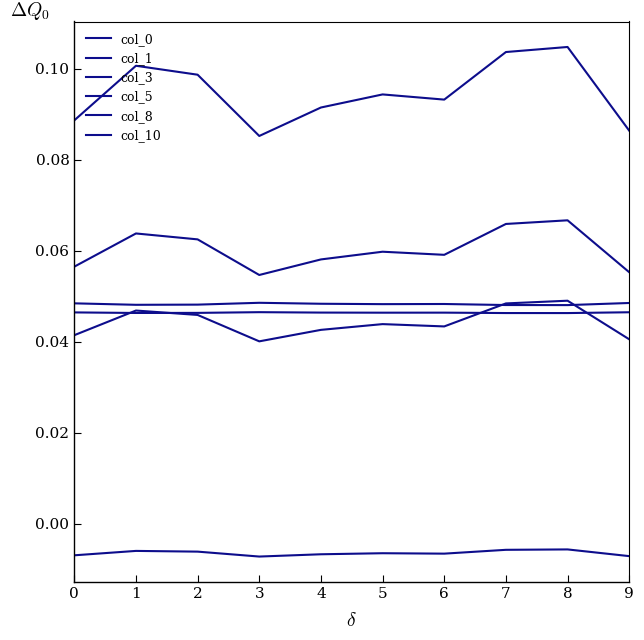

True or false: col_10 and col_8 intersect in this chart.

False